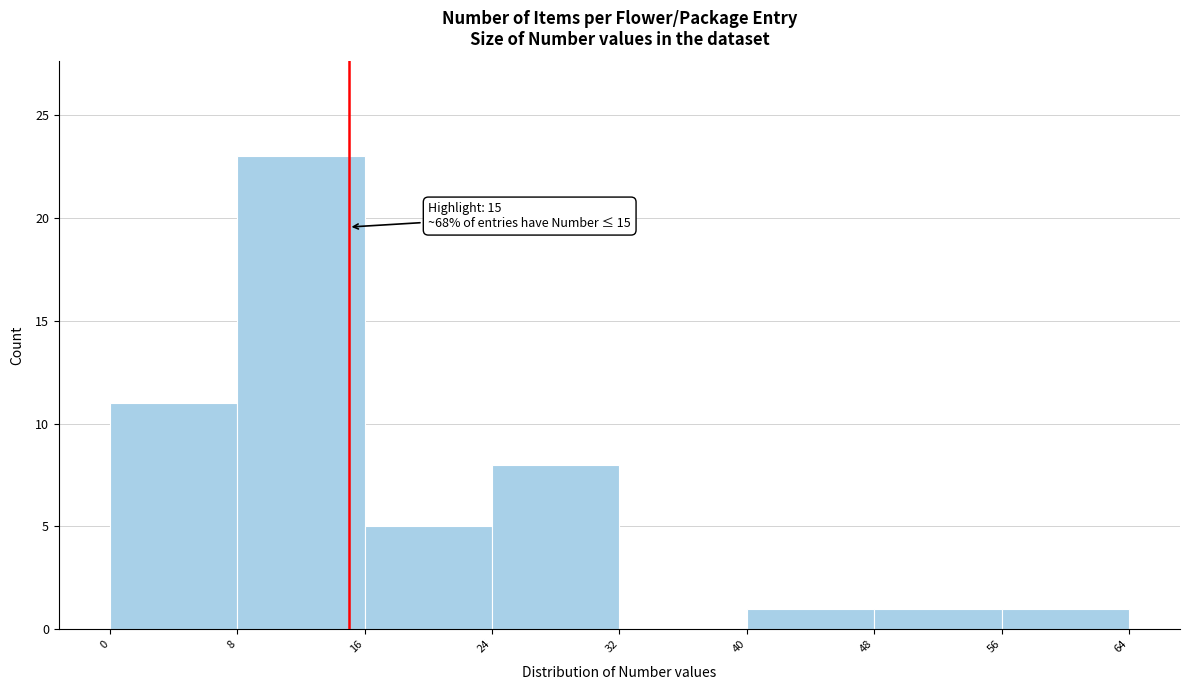

Which range on the x-axis has the tallest bar?

8 to 16